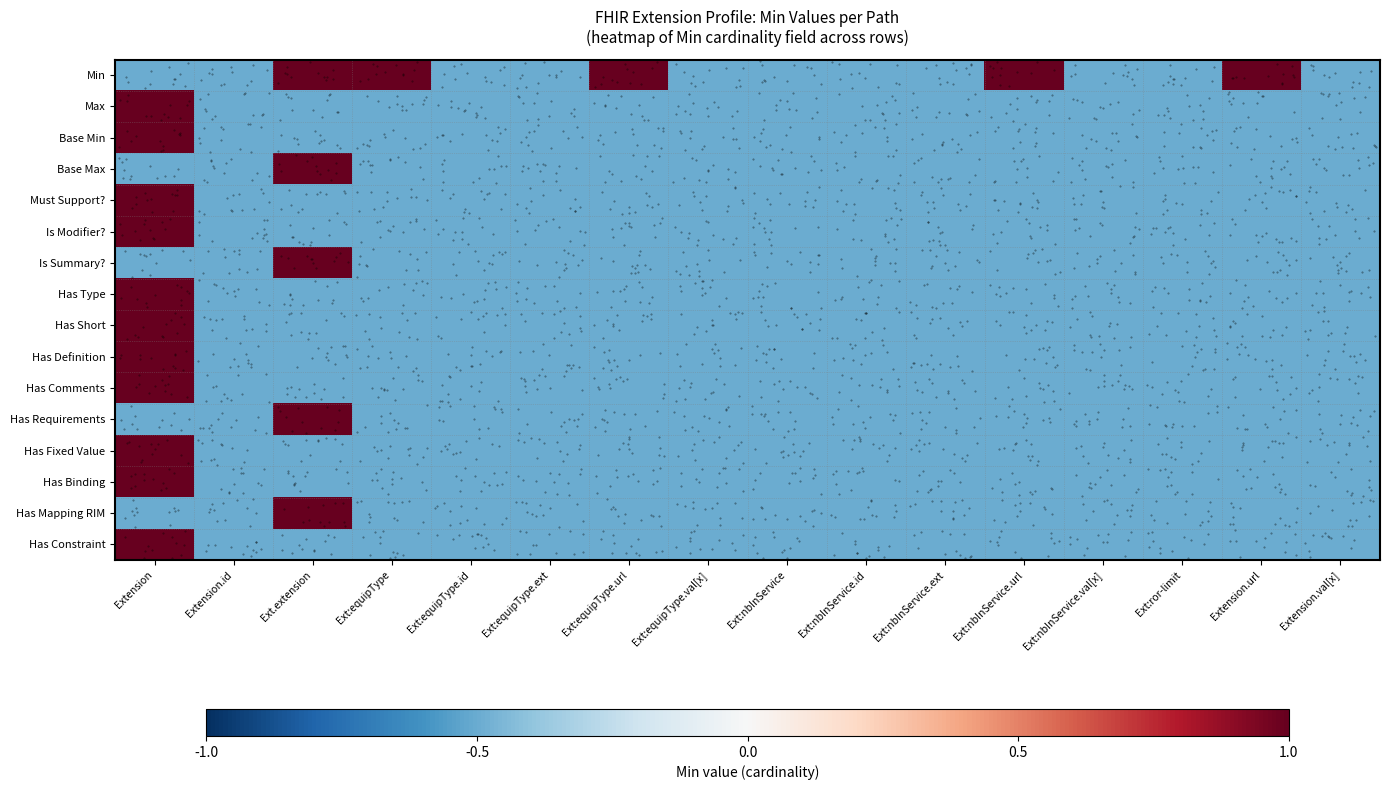

At which label is Has Fixed Value closest to 0?

Extension.id